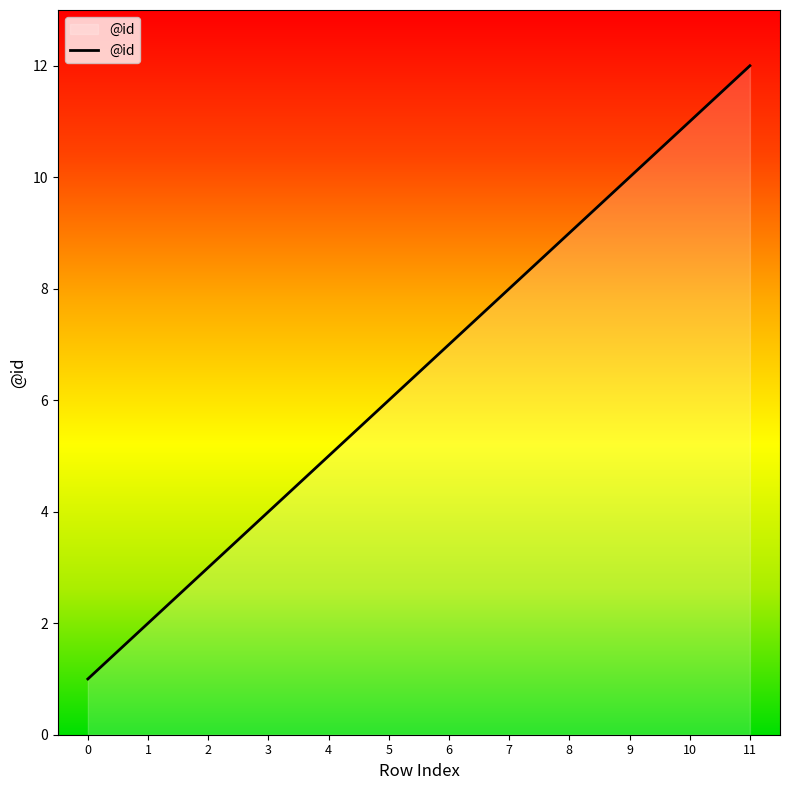

Is it true that the value at 11 is 17?

False